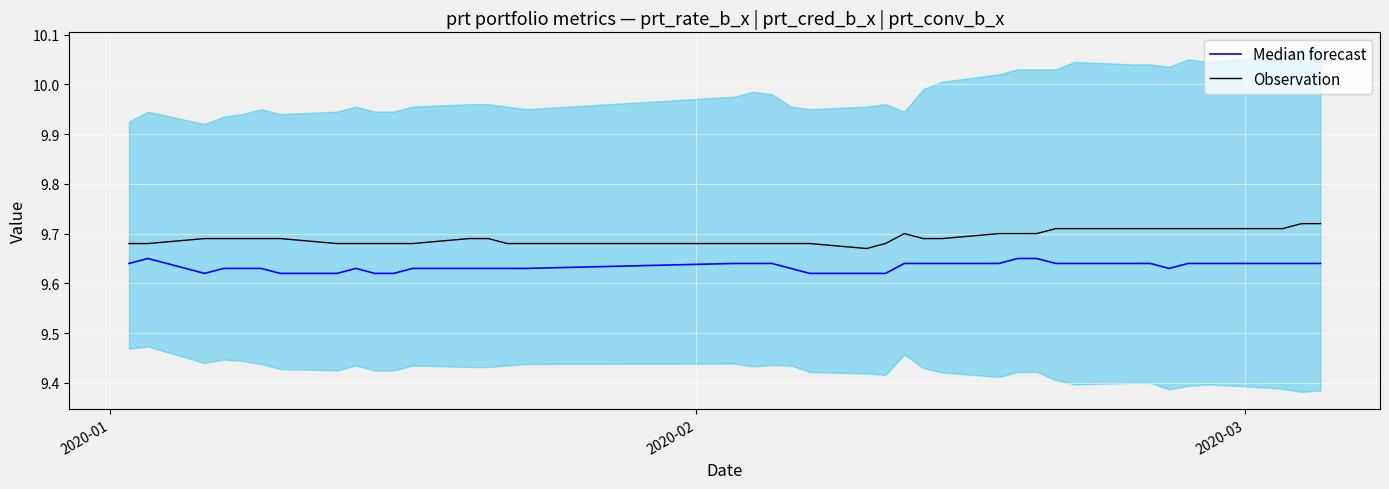

How many lines are shown in the chart?

2